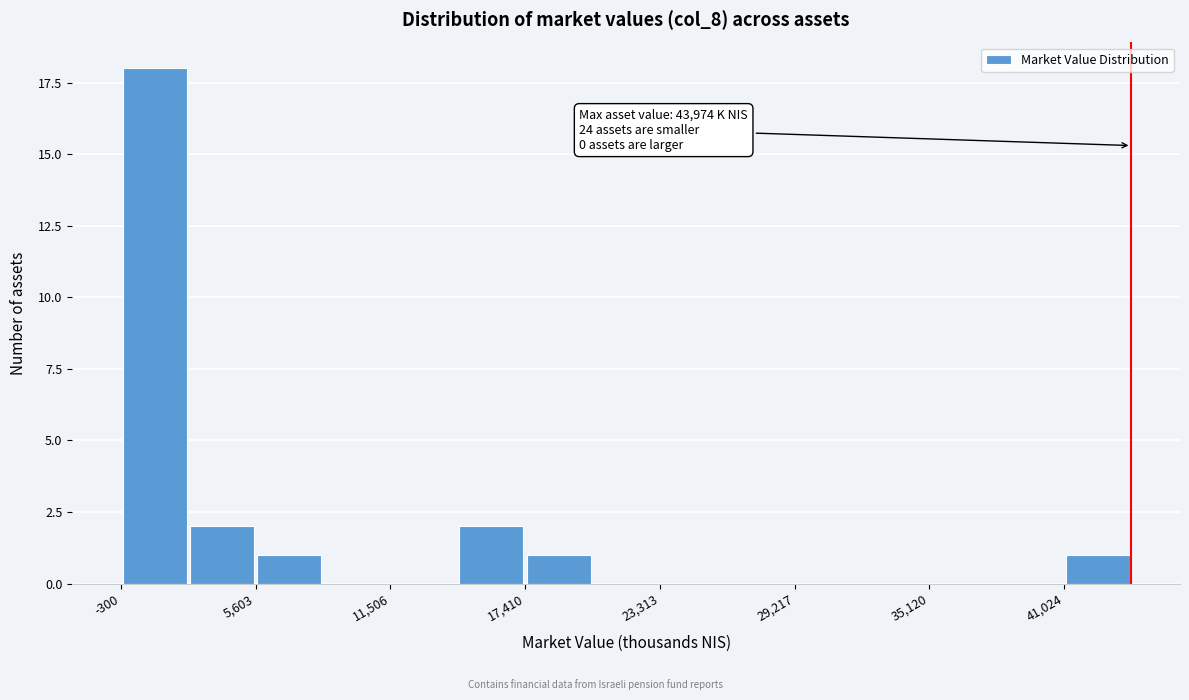

Read against the x-axis, roughly where is the centre of the tallest bar?

1000